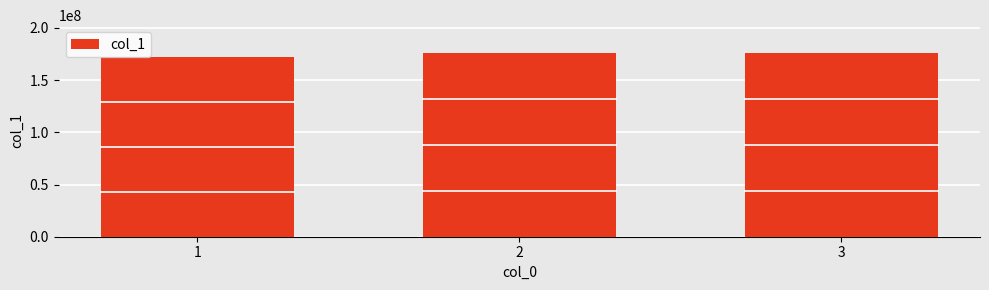

What is the smallest value displayed?

172241022